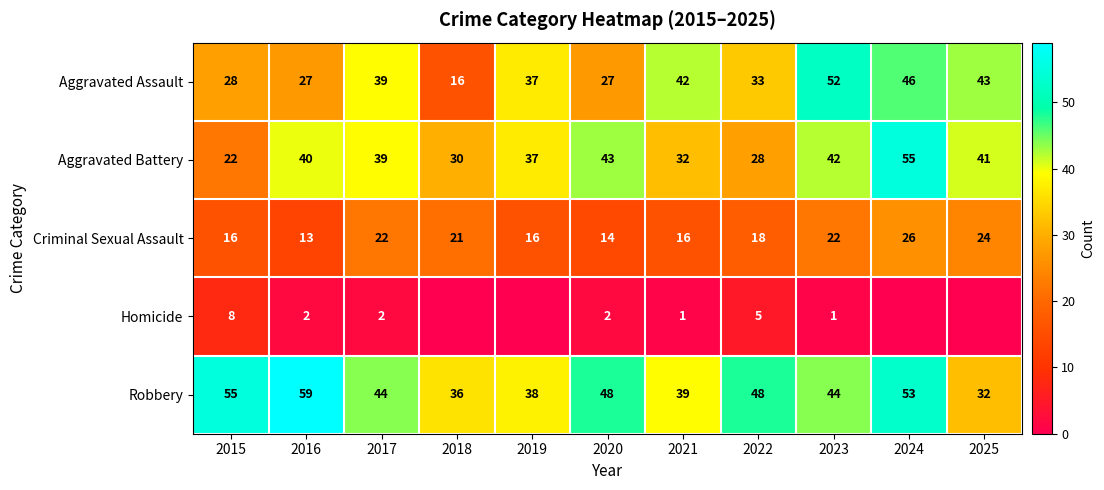

Between 2019 and 2021, which is larger?

2021